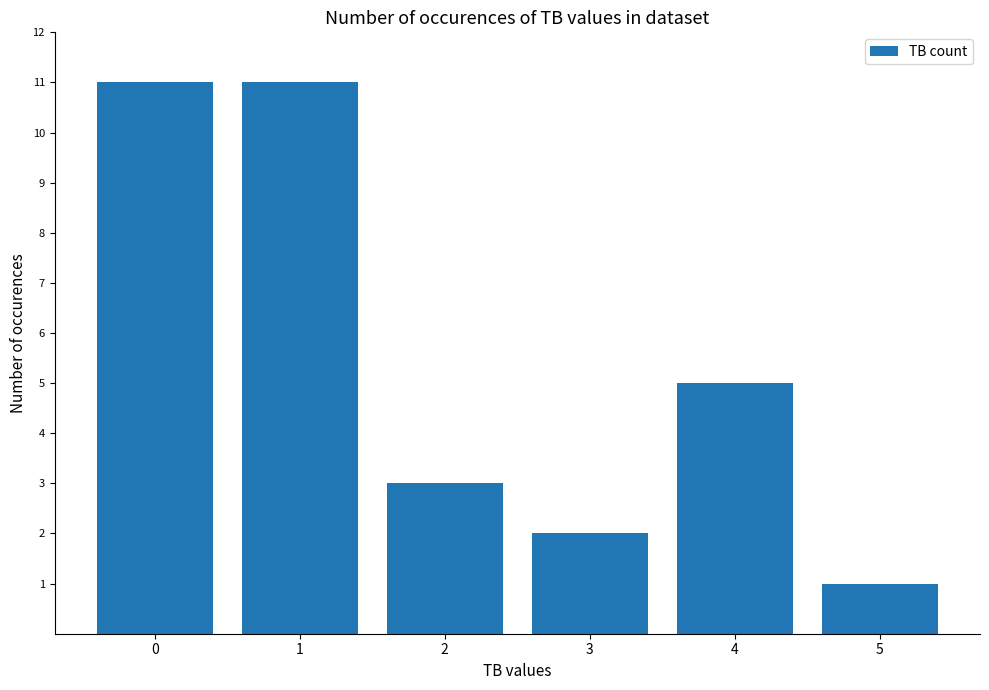

What is the difference between the second highest and minimum values?

10